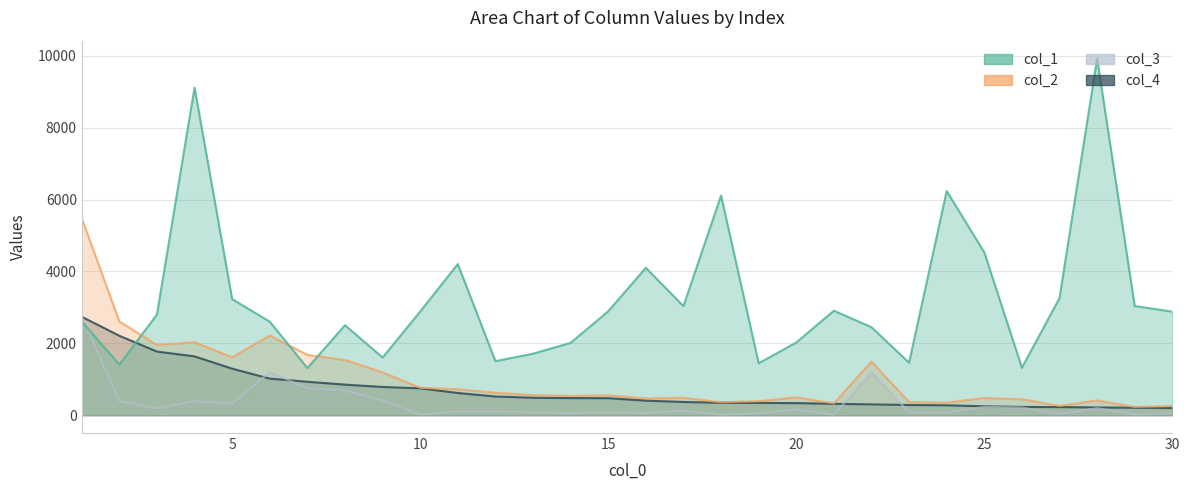

What is the difference between the second highest and minimum values in the col_1 series?

7804